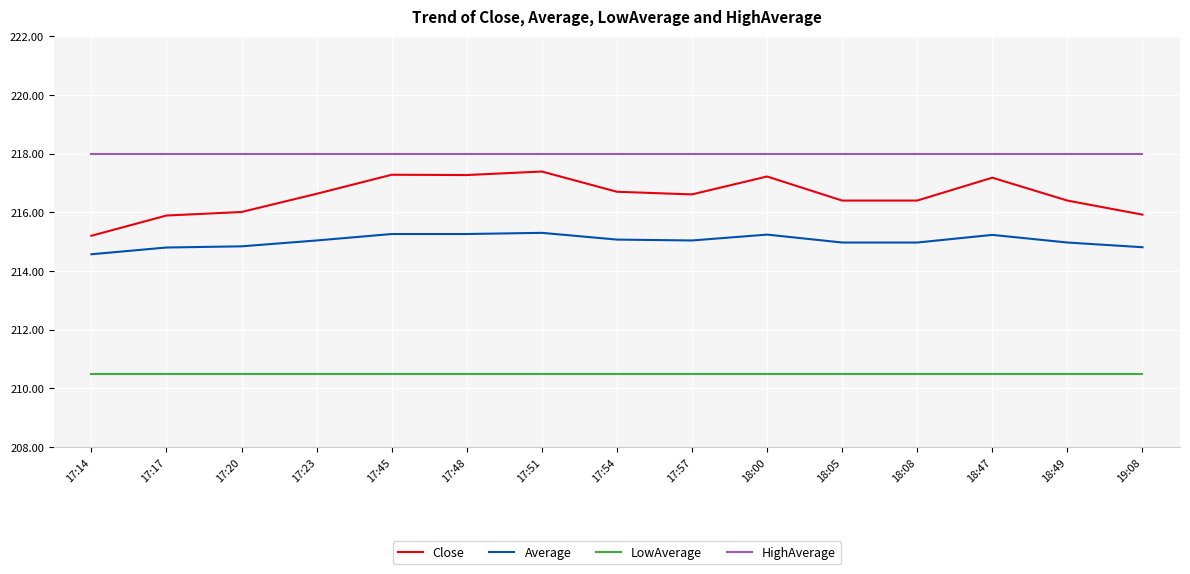

Is the value of HighAverage at 17:17 greater than the value of LowAverage at 17:48?

Yes